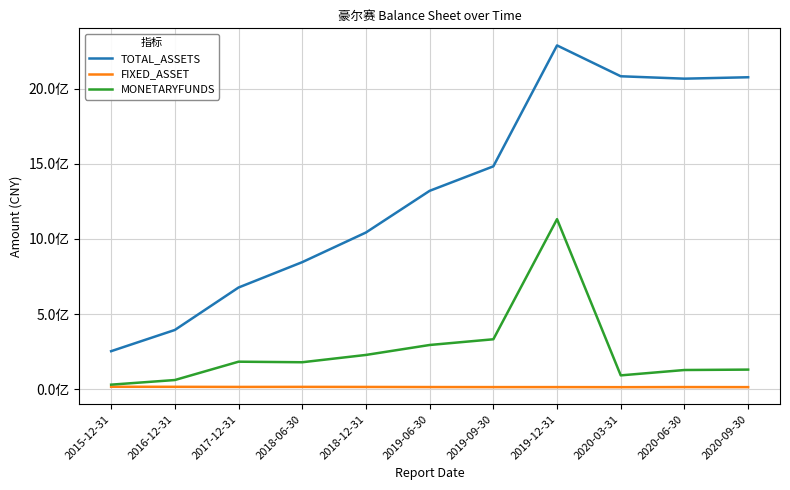

Where is TOTAL_ASSETS nearest to the value 1270143360?

2019-06-30